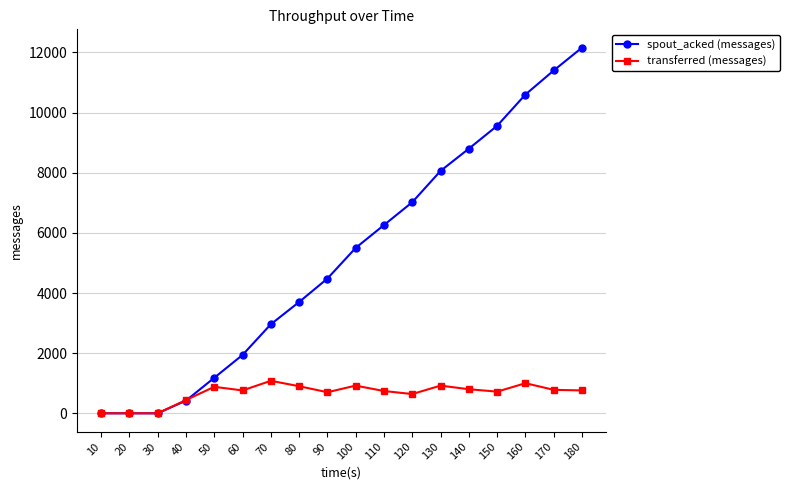

What is the maximum value for transferred (messages)?

1080